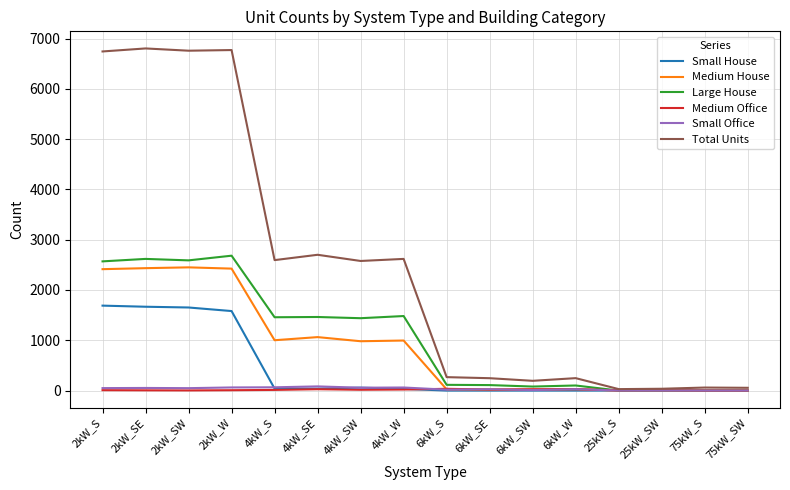

At how many categories does at least one series exceed 5831?

4